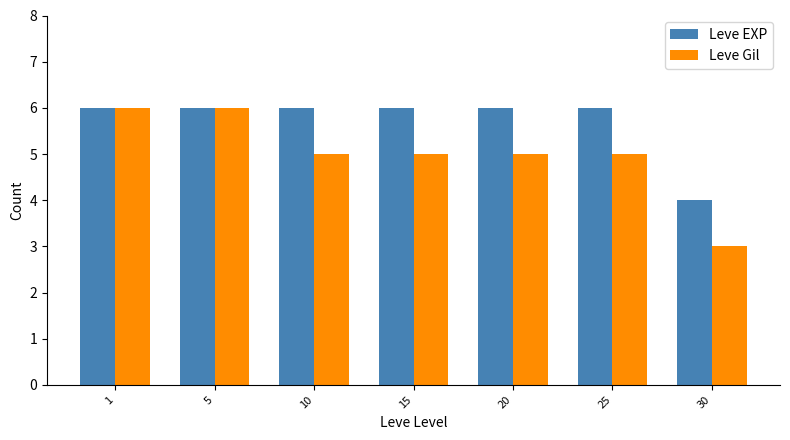

How many categories are shown in the chart?

7